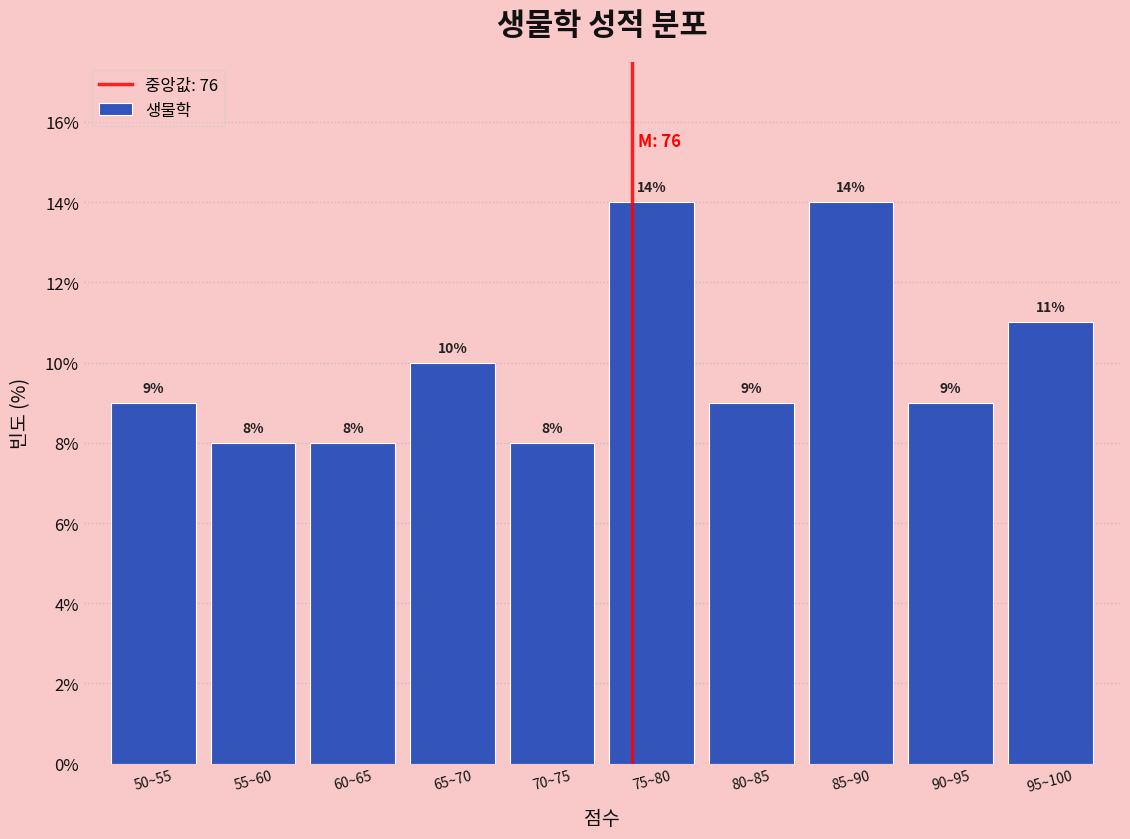

Reading left to right, transcribe all the data shown in this chart.

9.0	8.0	8.0	10.0	8.0	14.0	9.0	14.0	9.0	11.0